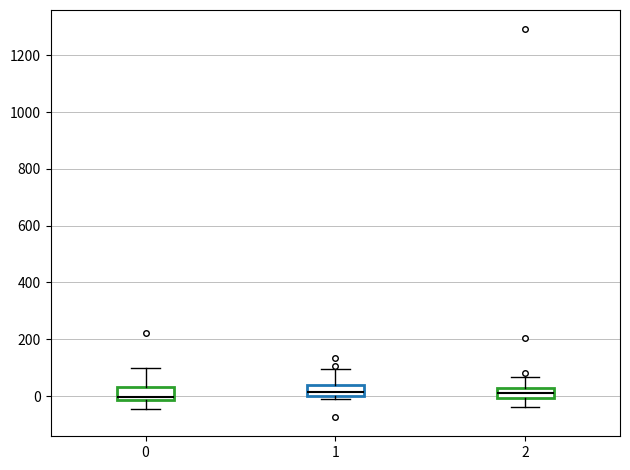

Reading left to right, transcribe this box plot: for each box, give where its median line is, the range the box spans, and where its two whiskers end, as read against the y-axis. The values are not printed on the chart, so give them approximately, as read against the axis.

0: median 0, box -20 to 40, whiskers -40 to 100
1: median 20, box 0 to 40, whiskers -20 to 100
2: median 20 (inside the box), box 0 to 20, whiskers -40 to 60